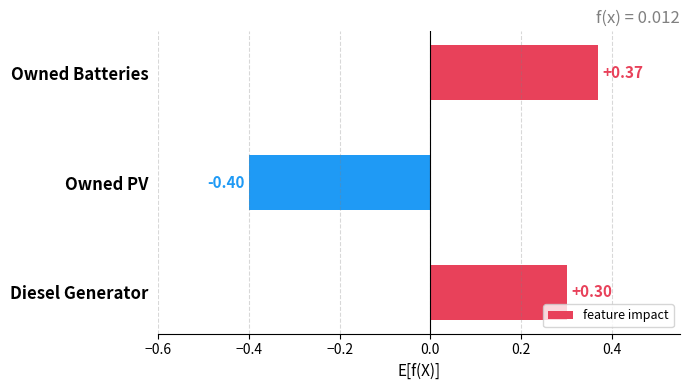

Which has a higher value, Diesel Generator or Owned Batteries?

Owned Batteries